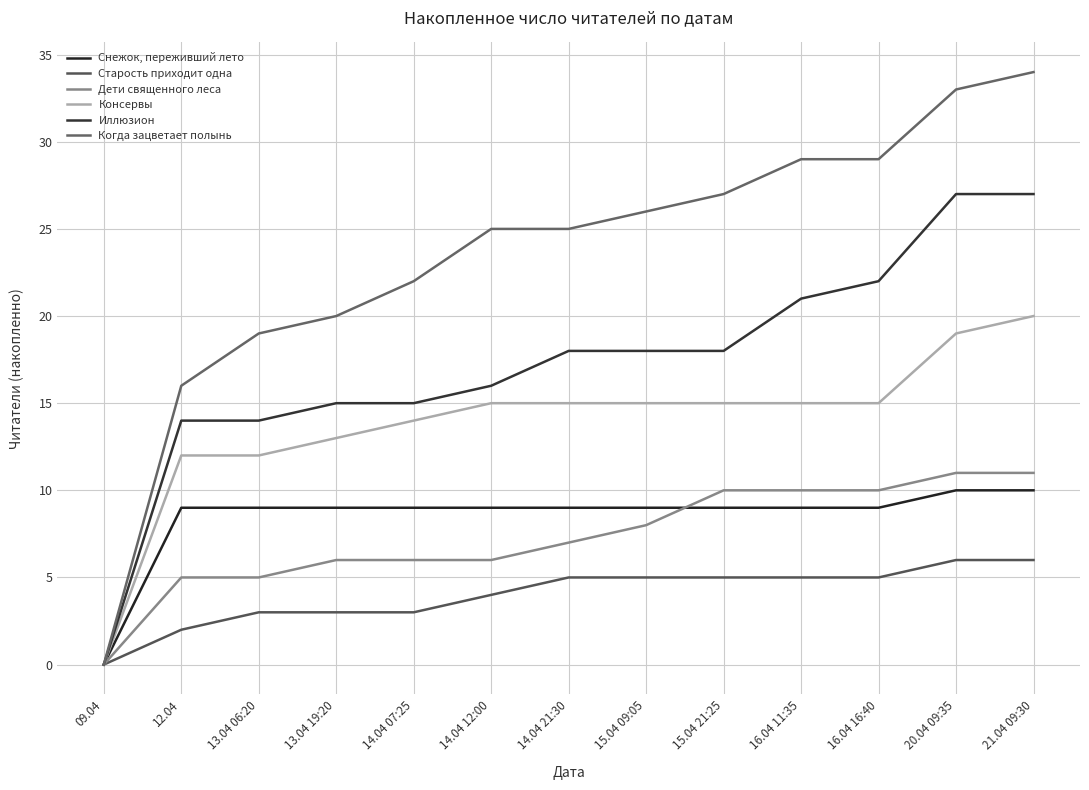

What is the sum of the Когда зацветает полынь values at 14.04 21:30 and 13.04 19:20?

45